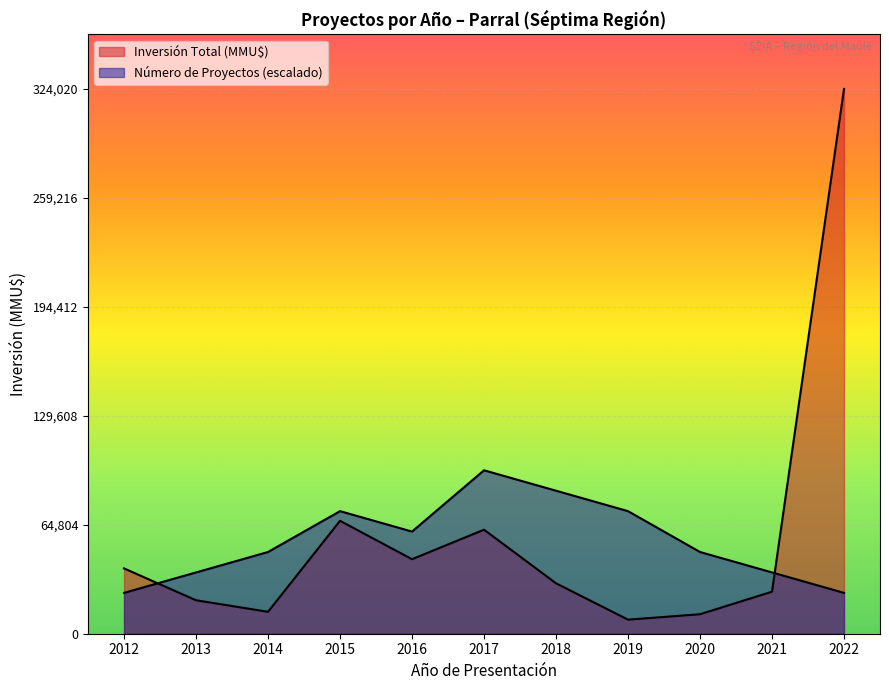

The Inversión Total (MMU$) series shows 38193.2 at 2021. True or false?

False